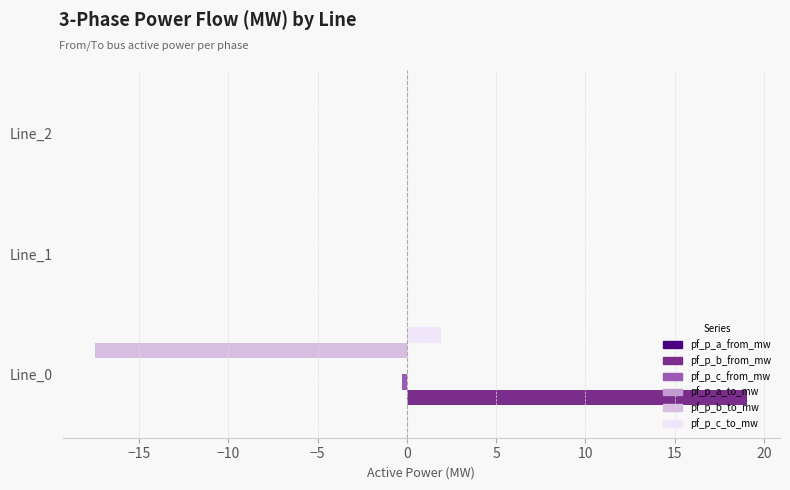

What is the sum of all pf_p_b_from_mw values?

19.1